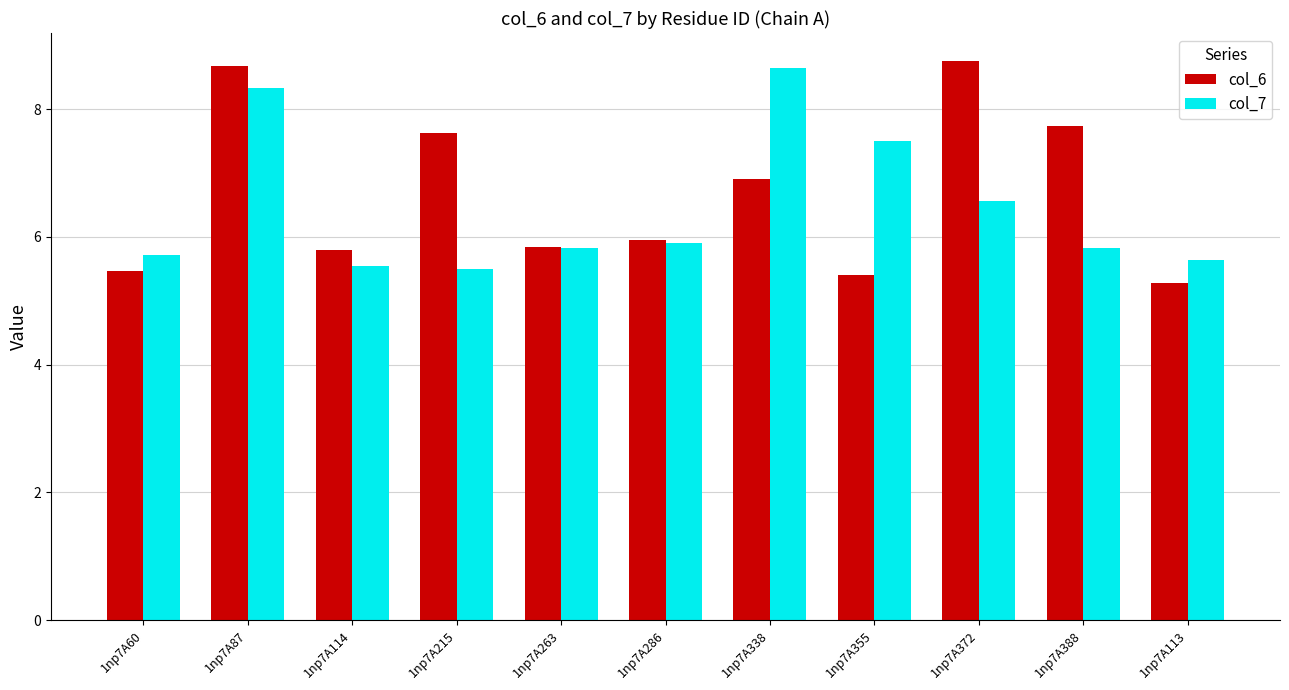

How many data points does each series have?

11